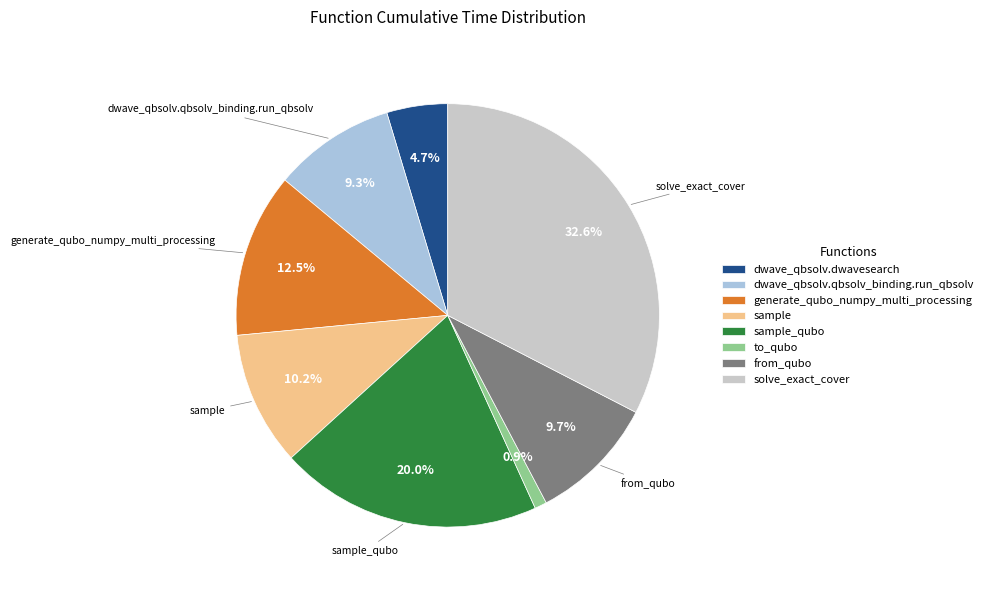

Is there a majority slice in this chart?

No